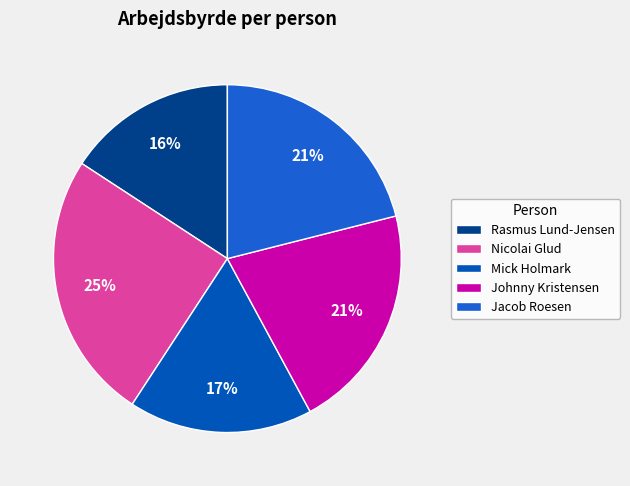

What is the smallest slice in the pie chart?

Rasmus Lund-Jensen